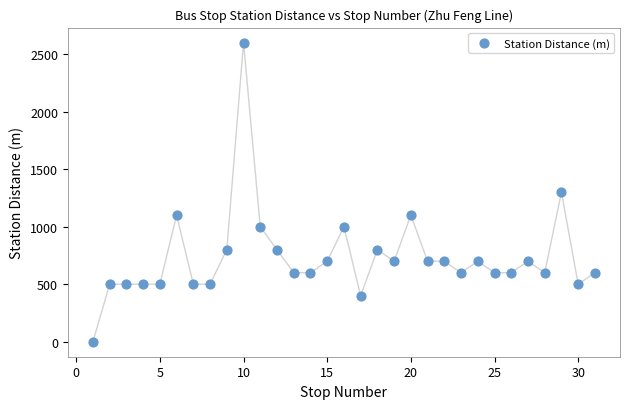

What is the range of Y values (max minus min)?

2600